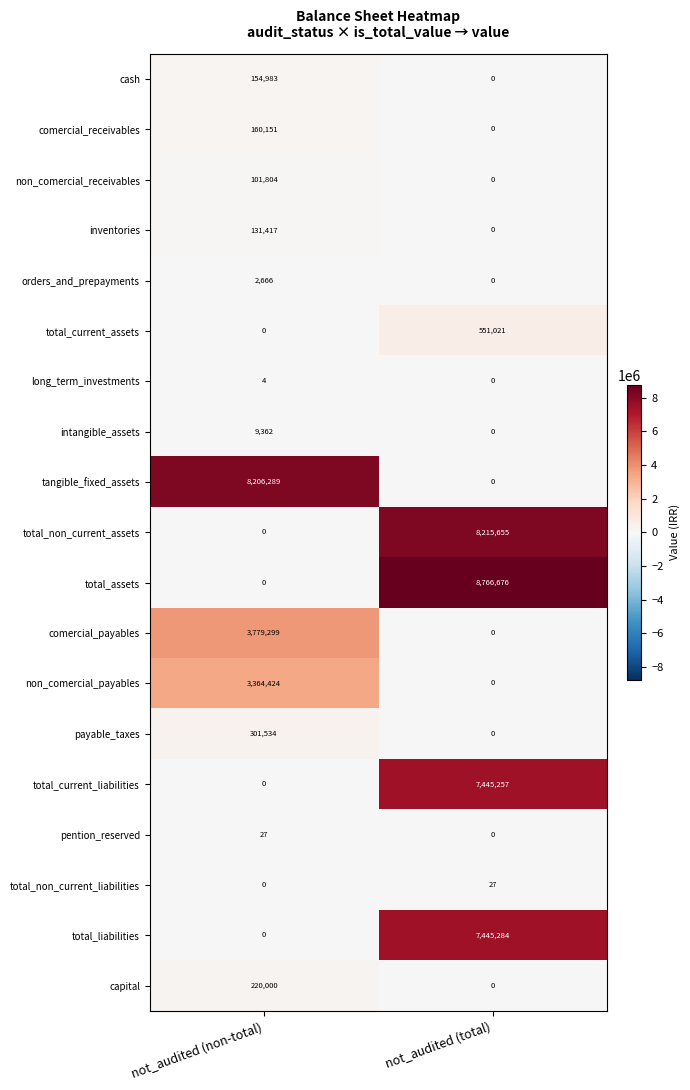

What is the approximate value of intangible_assets at not_audited (non-total)?

9362